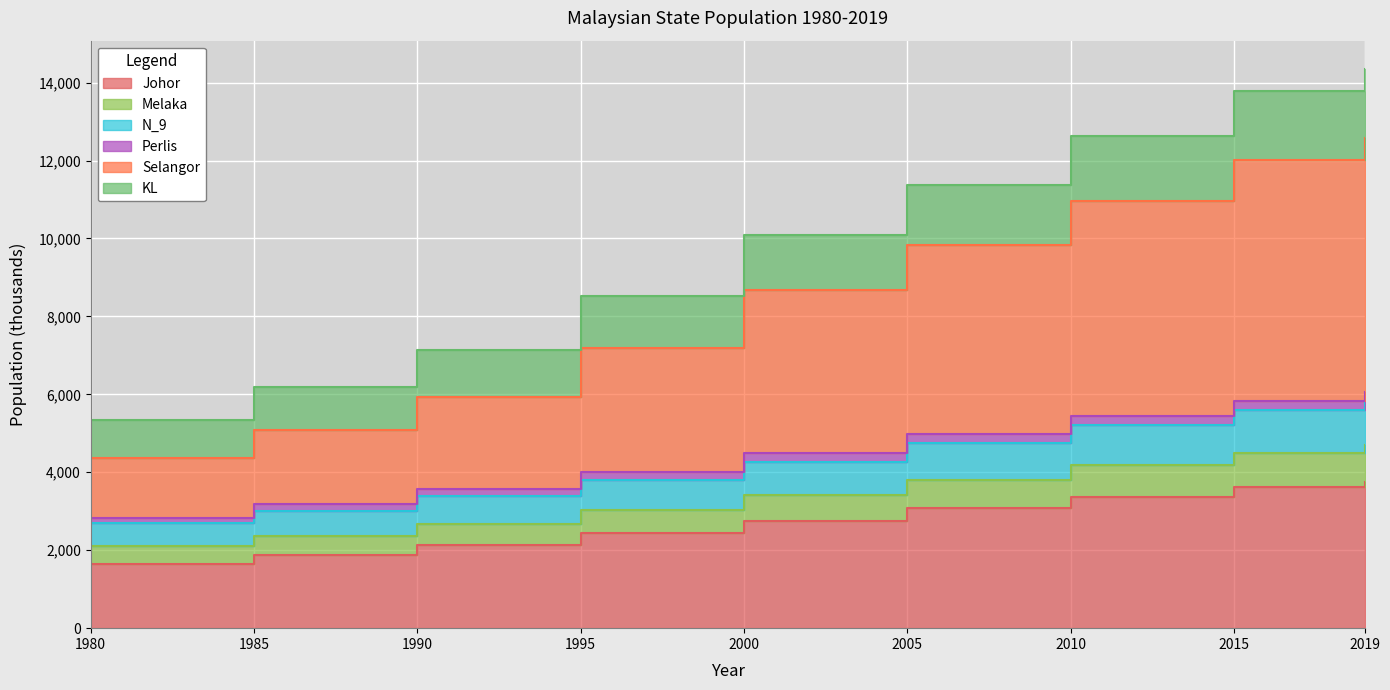

True or false: Melaka and Johor cross at least once.

False